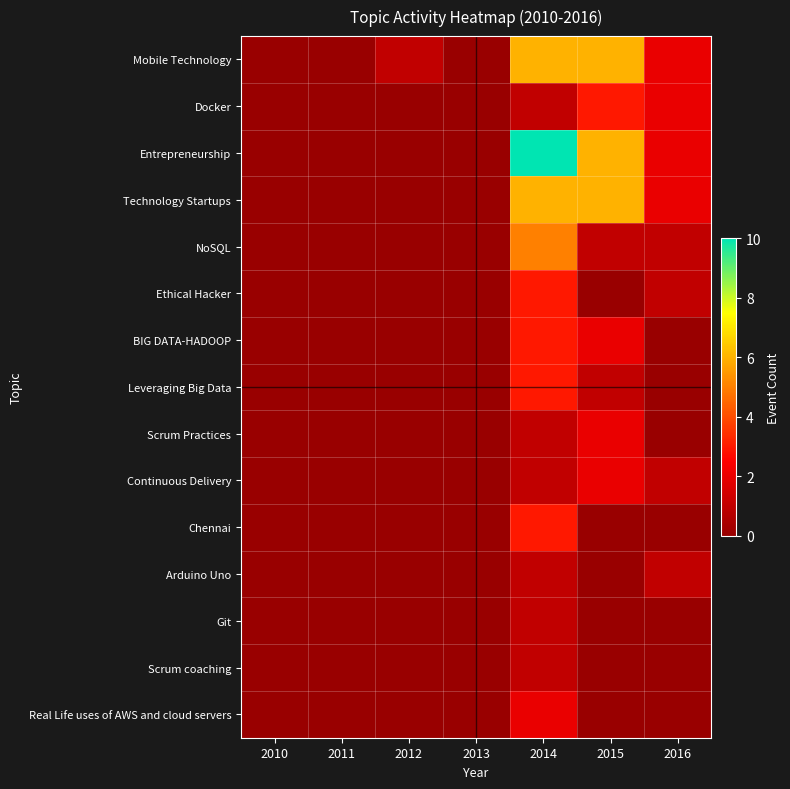

Between 2016 and 2014, which is larger?

2014